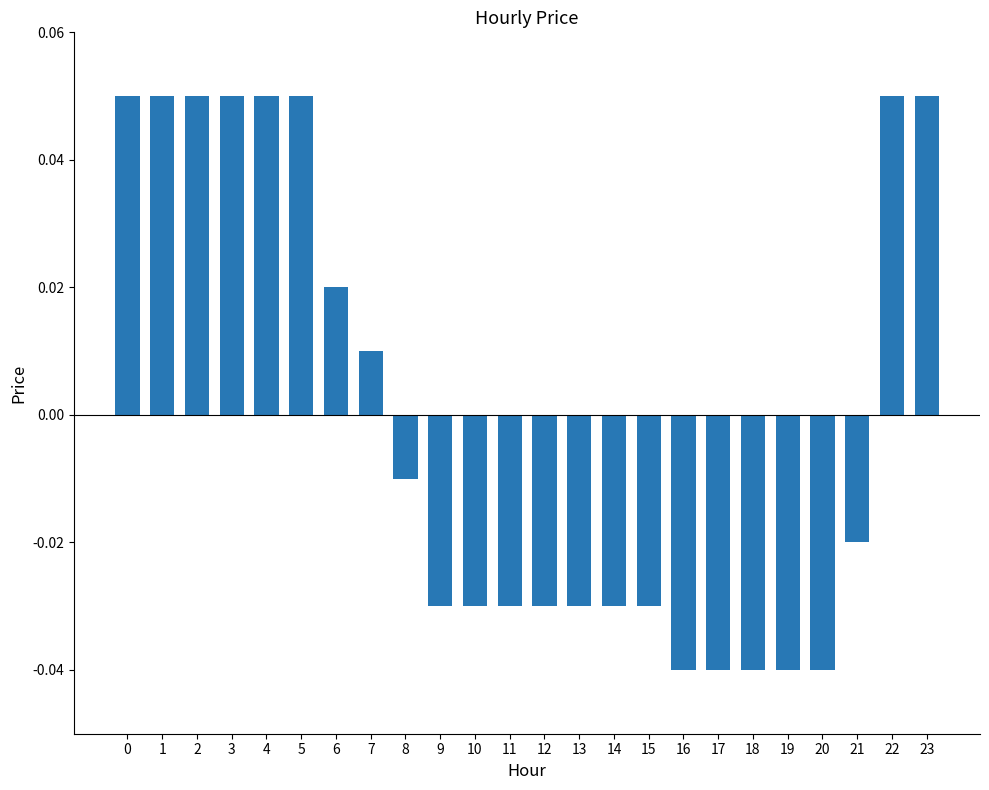

How many values are above zero?

10